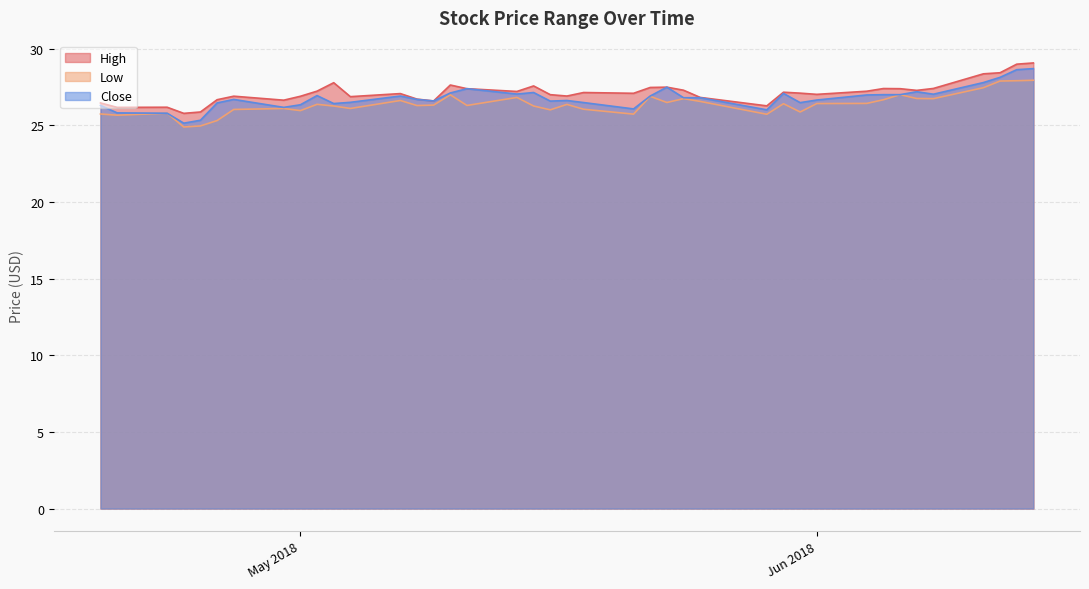

The High series shows 28.4 at 2018-06-11. True or false?

True